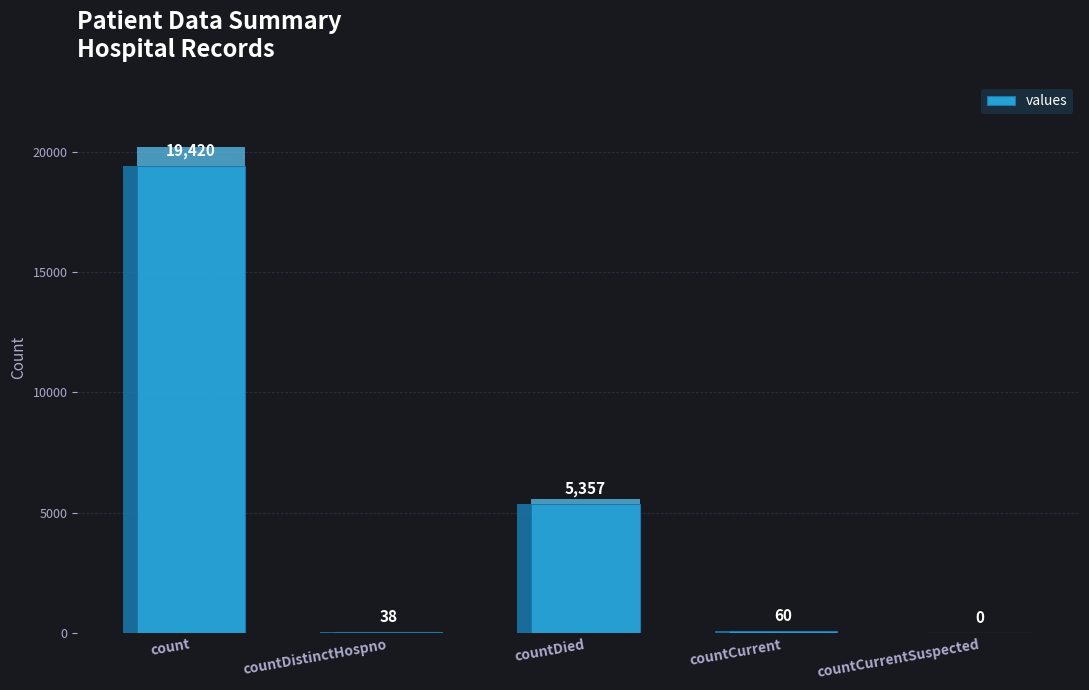

Which label corresponds to the largest value in the chart?

count